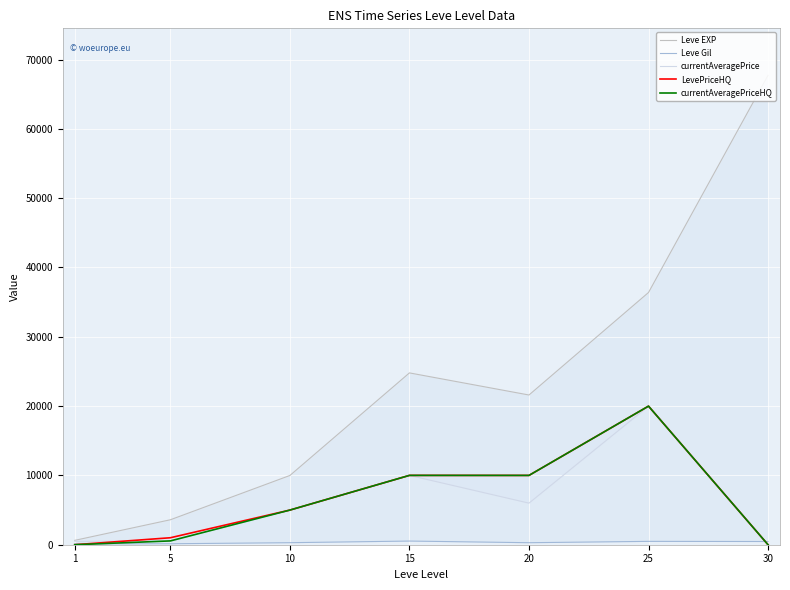

Is it true that currentAveragePriceHQ equals -12275.0 at 30?

False